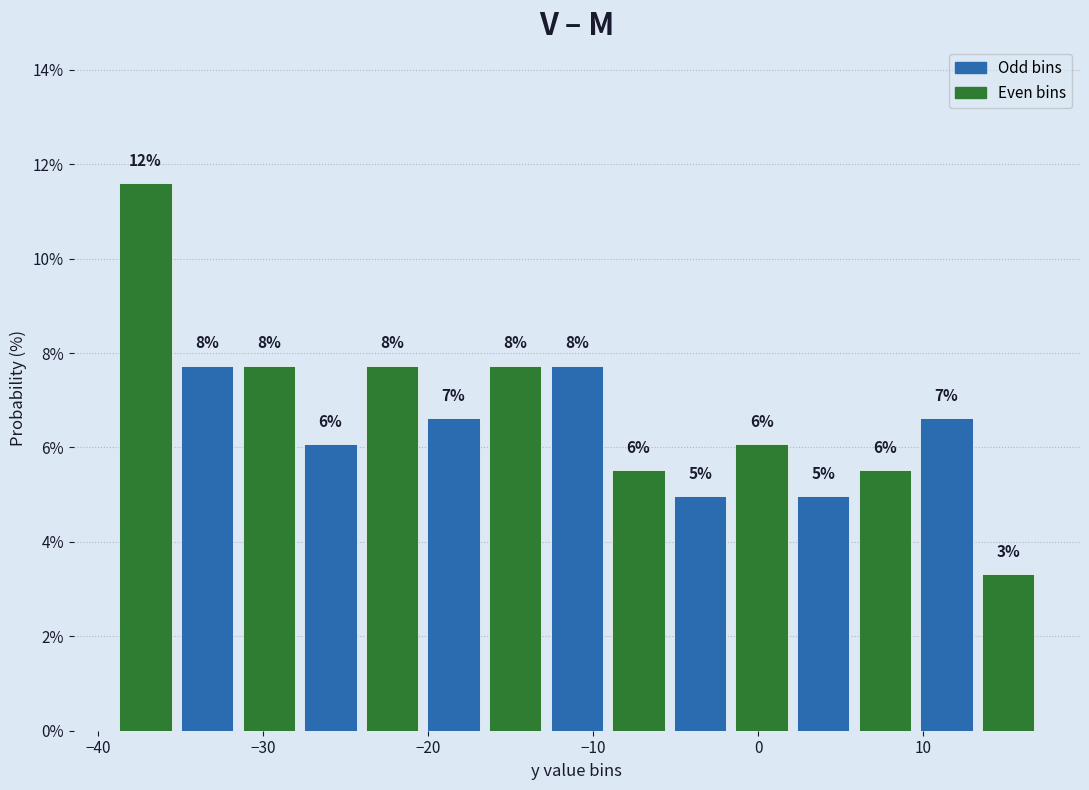

Around what value on the x-axis is the tallest bar? Give the approximate position of its centre, as read against the axis.

-37